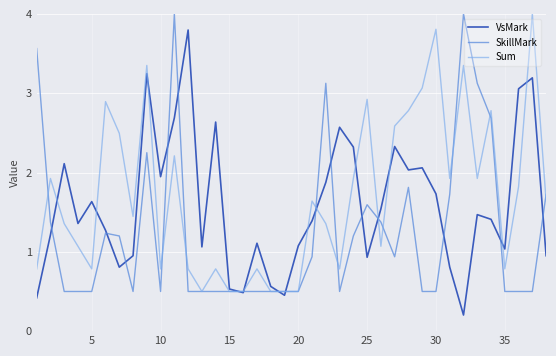

What is the difference between the maximum and second lowest values in the SkillMark series?

3.5